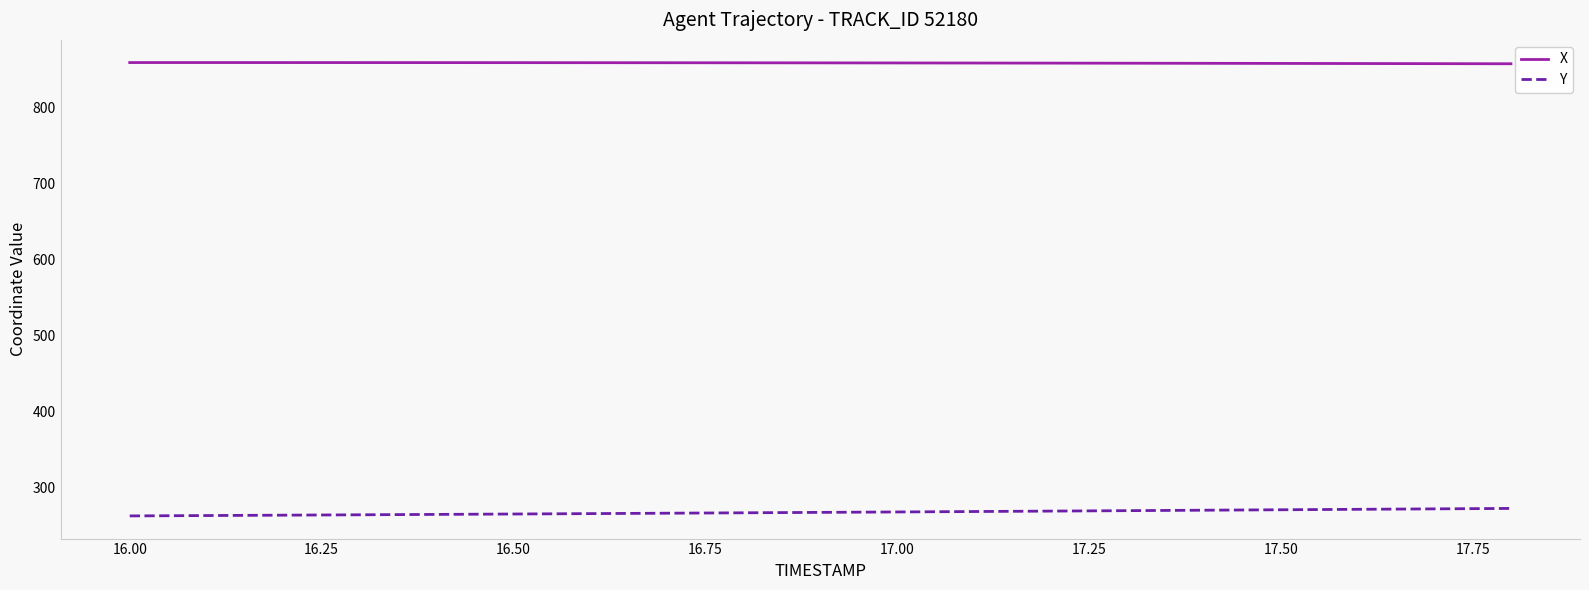

List the series in order of their peak value, highest first.

X, Y